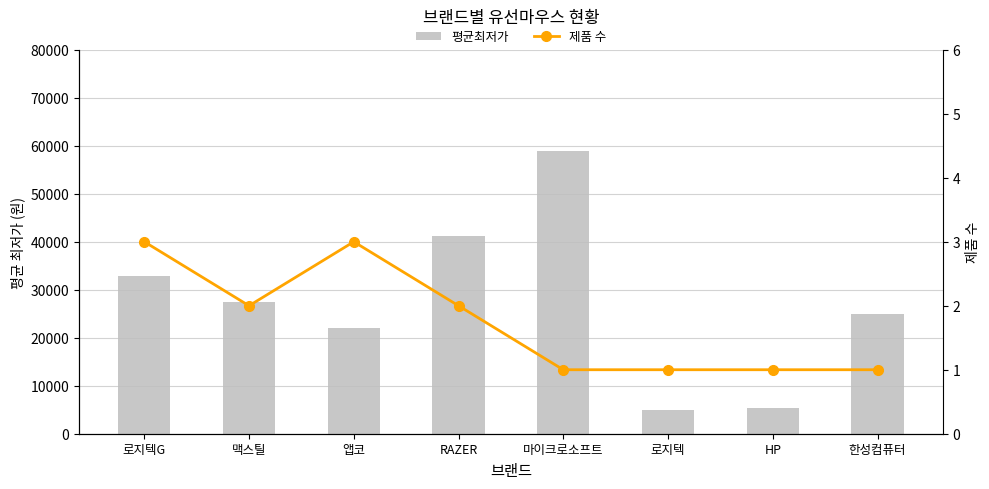

What is the average value of the 평균최저가 series?

27199